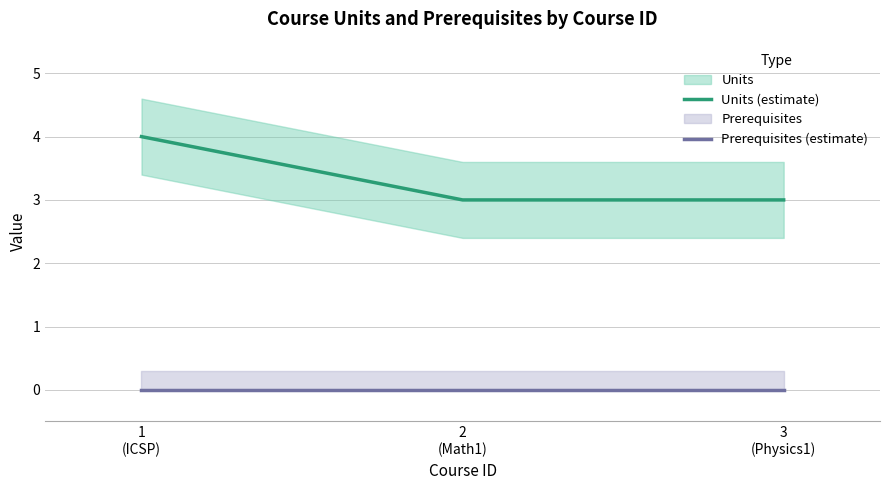

At 1
(ICSP), list the series in order from largest to smallest.

Units (estimate), Prerequisites (estimate)